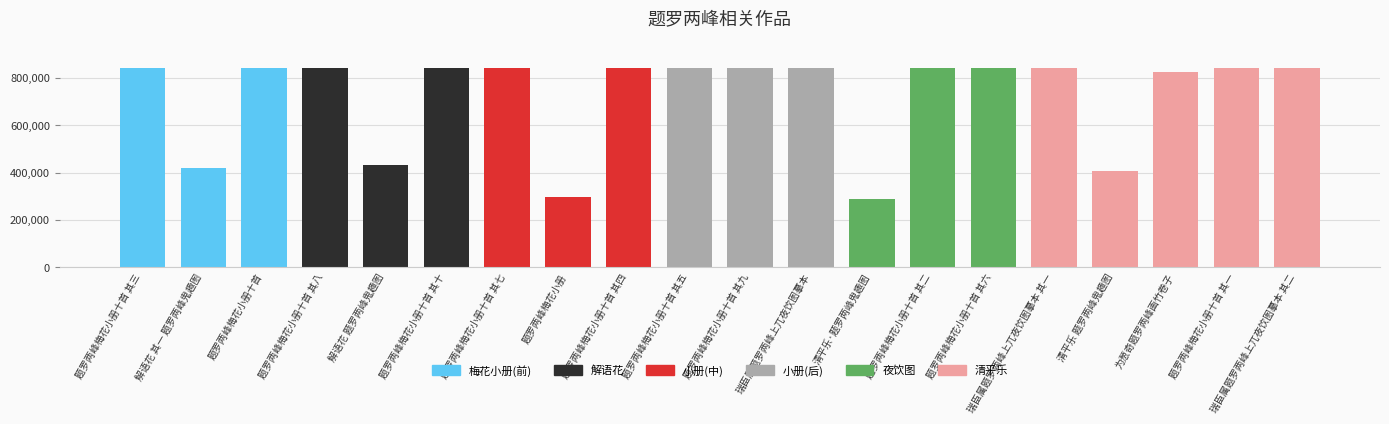

What is the ratio of the value at 解语花 其一 题罗两峰鬼趣图 to the value at 题罗两峰梅花小册?

1.4